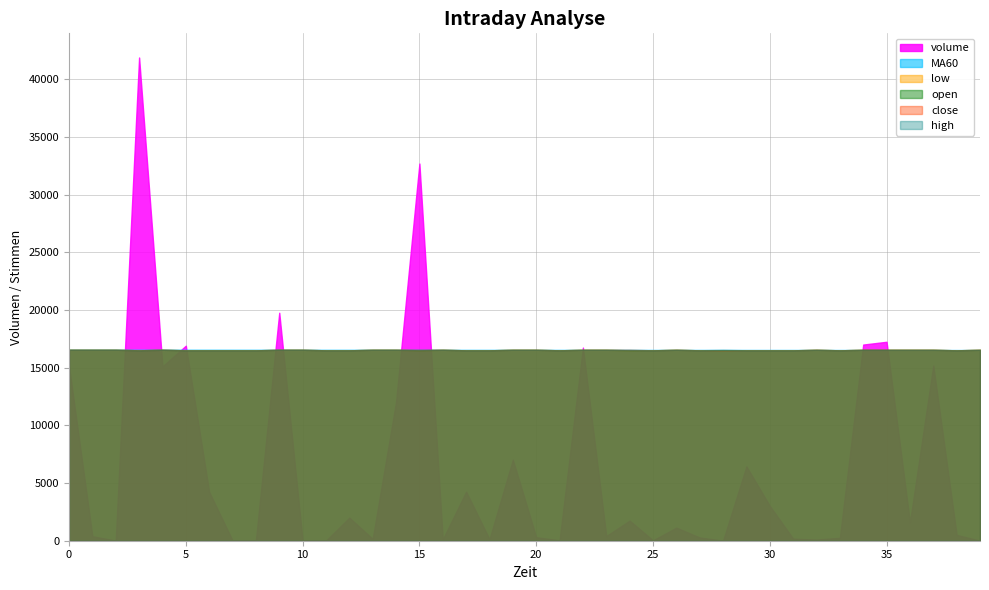

Which label corresponds to the largest value in the chart?

3